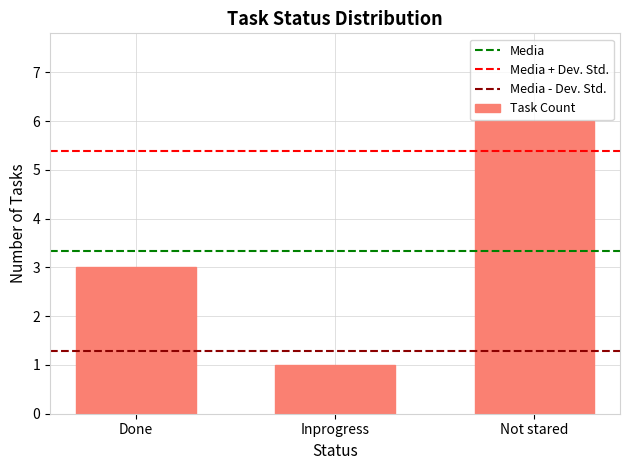

What is the approximate value at Done?

3